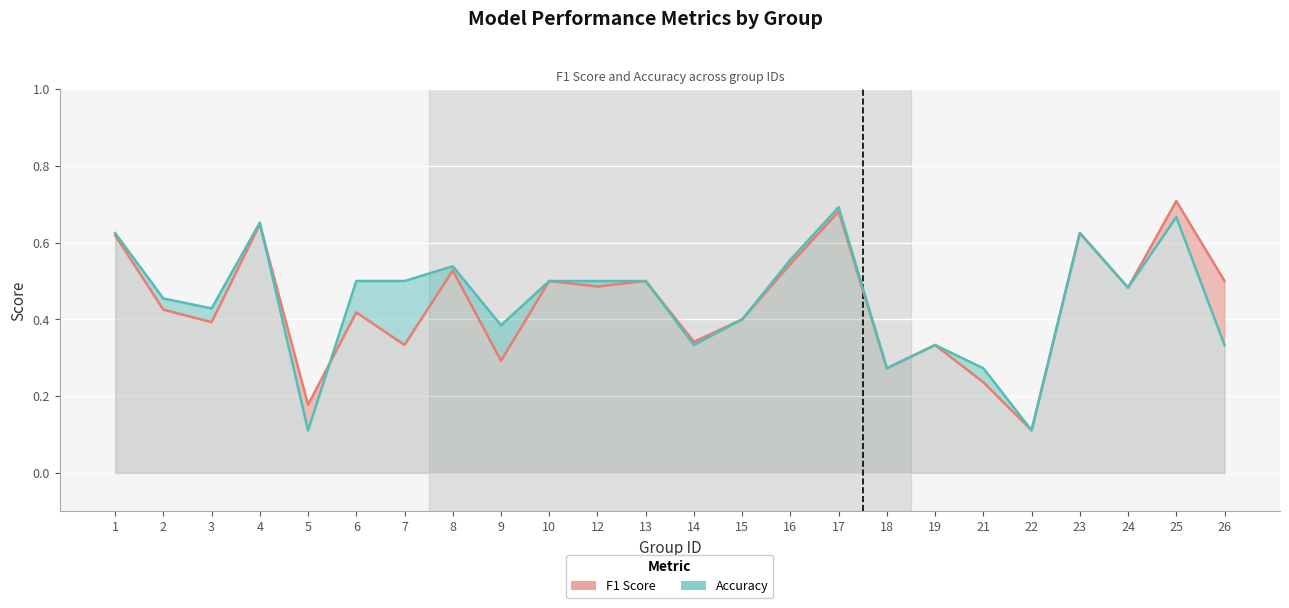

The value of F1 Score at 19 is 0.3. True or false?

True